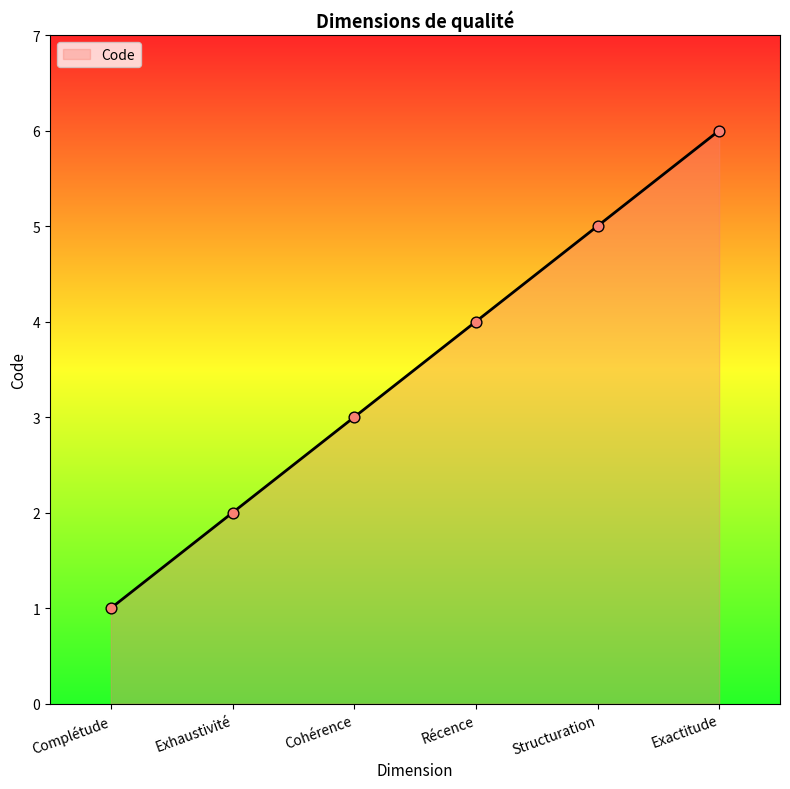

What is the change in value from Complétude to Exactitude?

+5